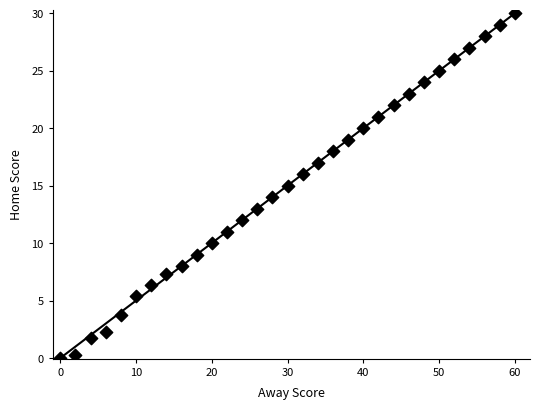

What is the range of X values (max minus min)?

60.0